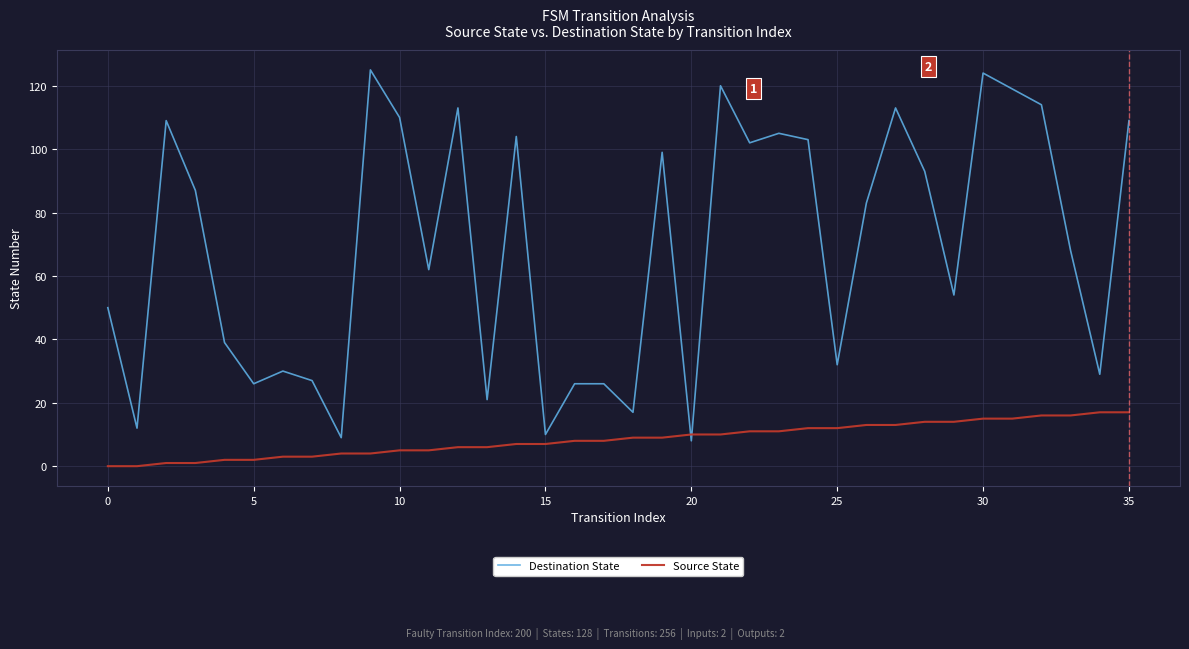

Which series has the largest total across all categories?

Destination State